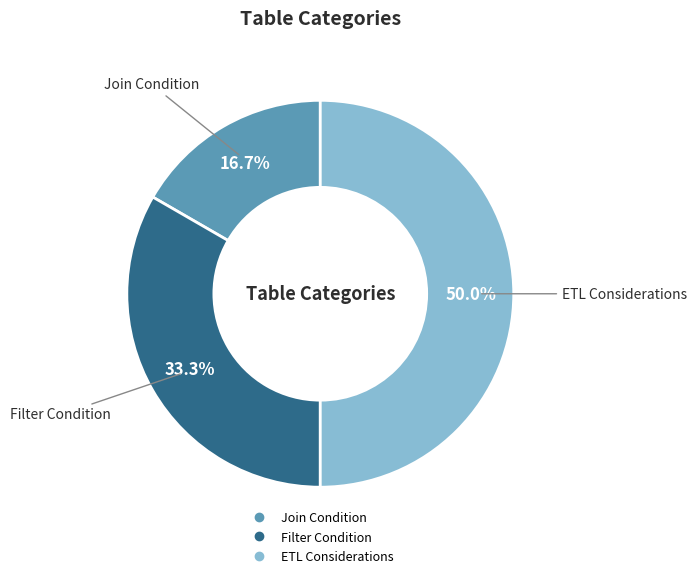

Is Filter Condition the majority of the pie?

No